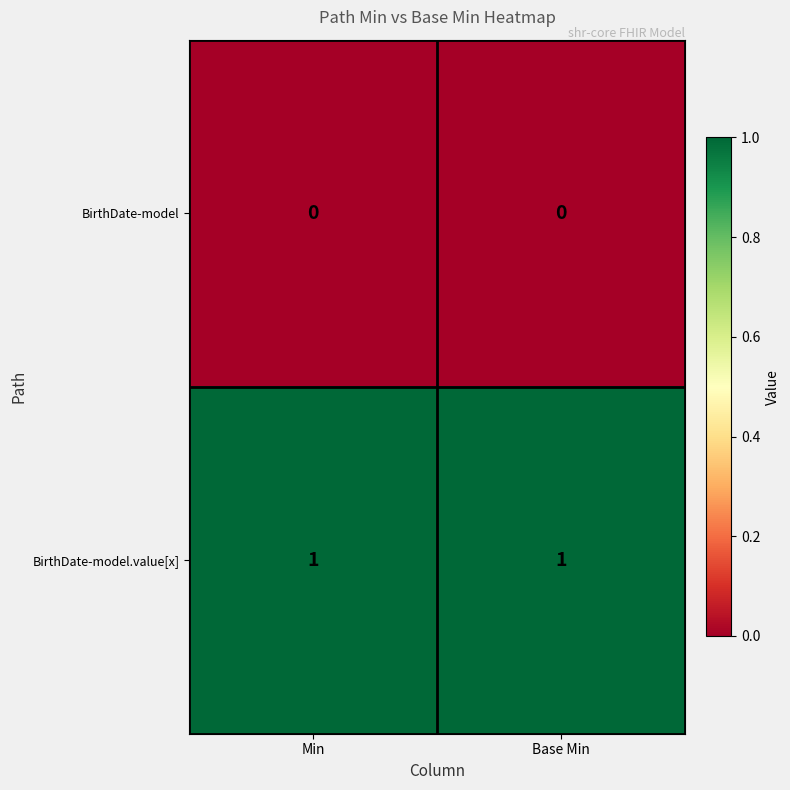

Which series has the largest total across all categories?

BirthDate-model.value[x]